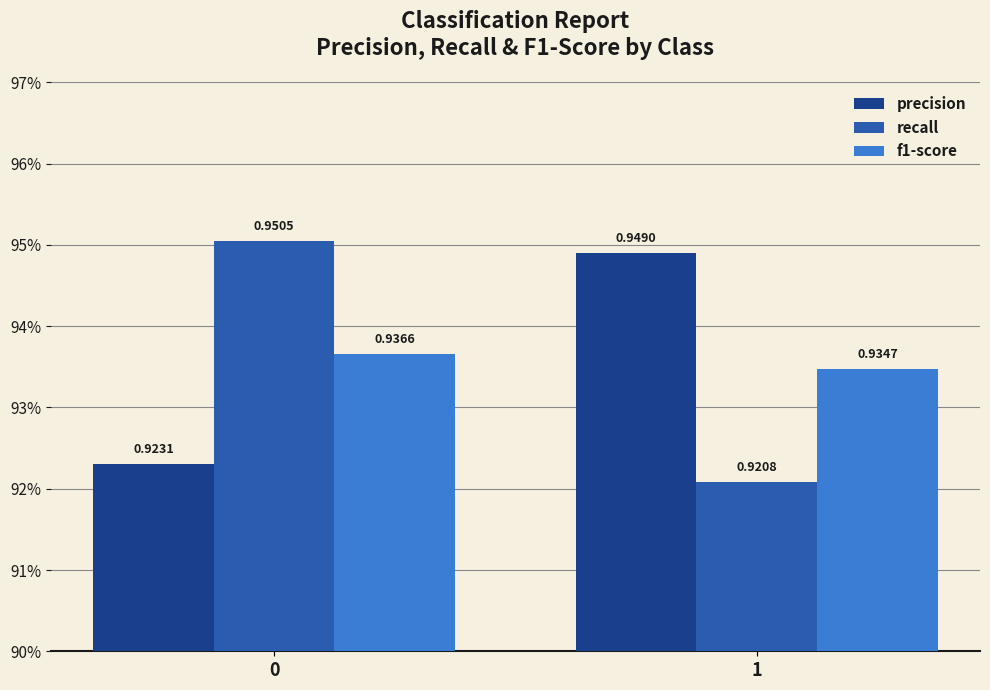

What are all the series names shown in the legend?

precision, recall, f1-score